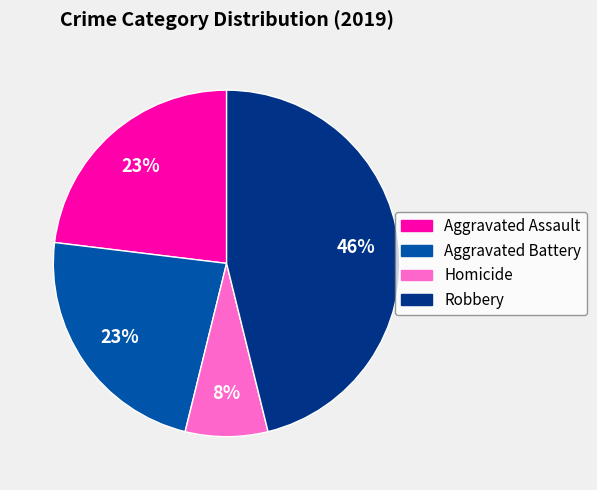

Is there a majority slice in this chart?

No